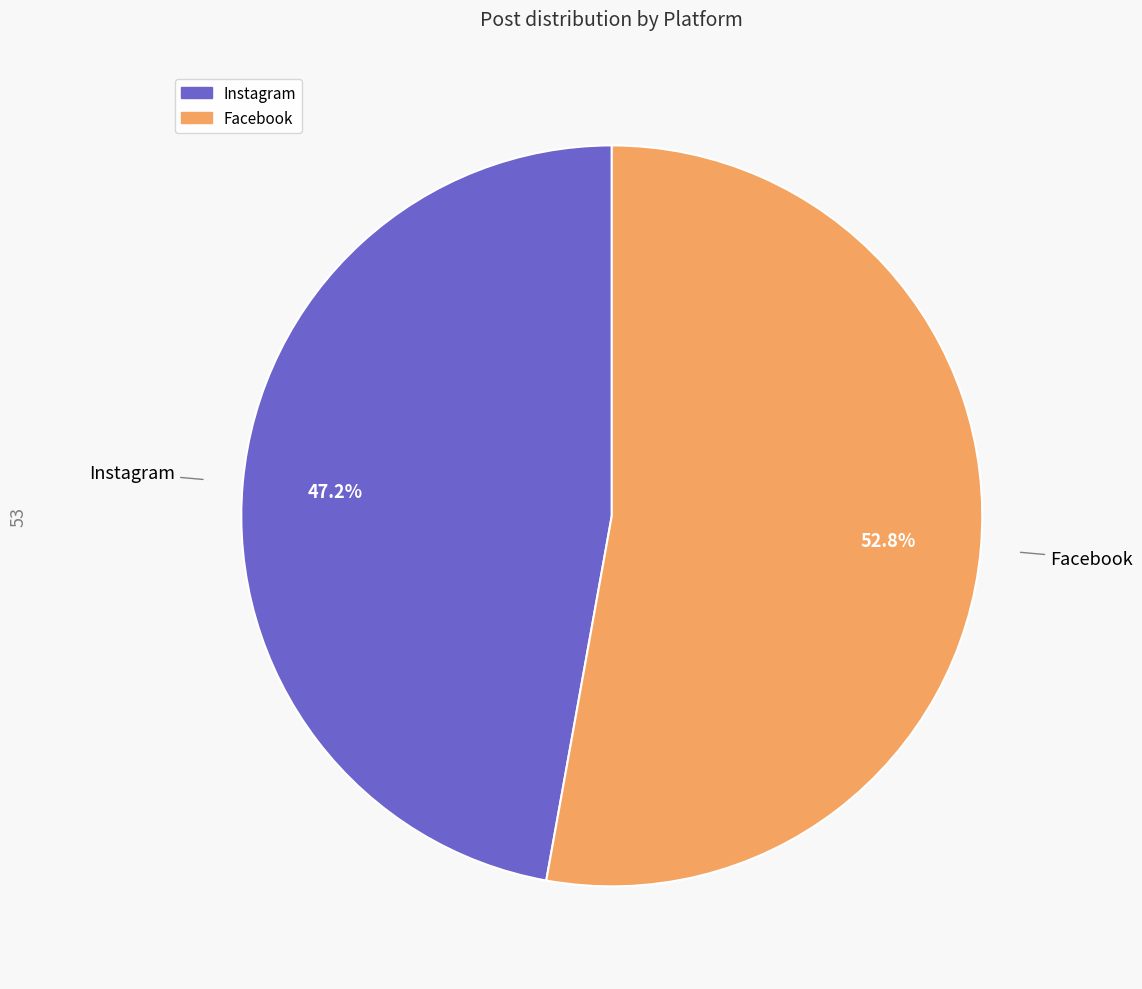

How many slices are in this pie chart?

2